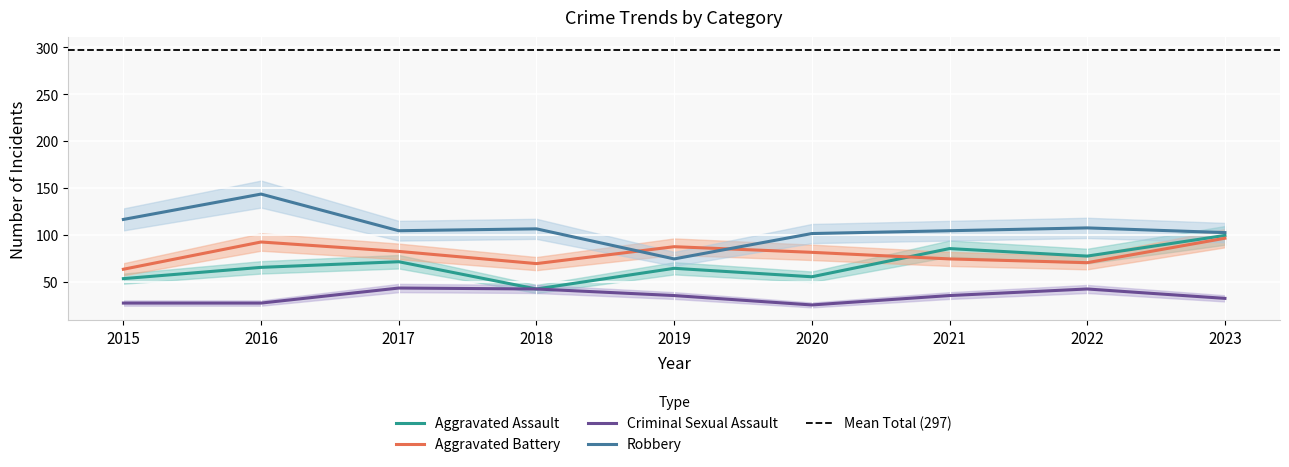

Between which two adjacent categories do Aggravated Assault and Aggravated Battery first intersect?

2020 and 2021